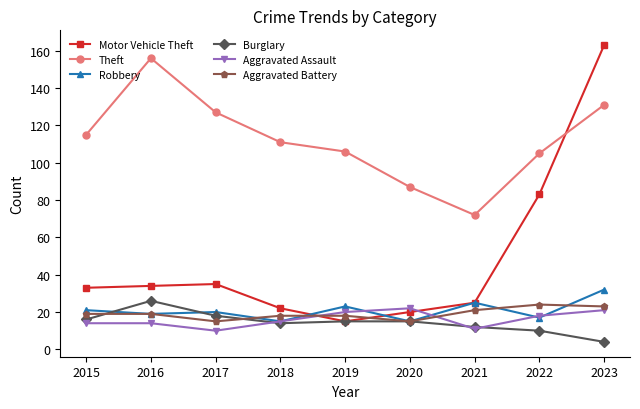

Which category has the lowest value in the Theft series?

2021